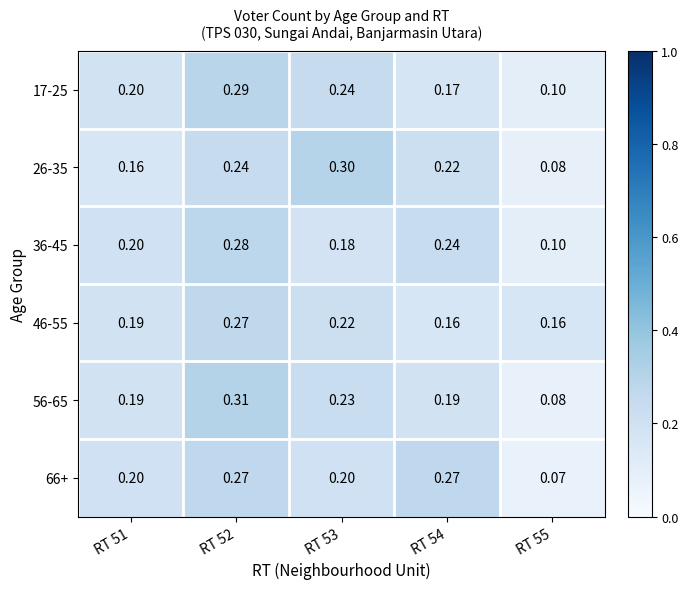

Is the value of 26-35 at RT 53 greater than the value of 17-25 at RT 53?

Yes